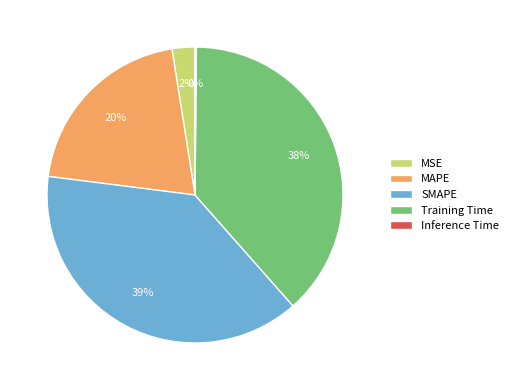

Is MAPE the majority of the pie?

No